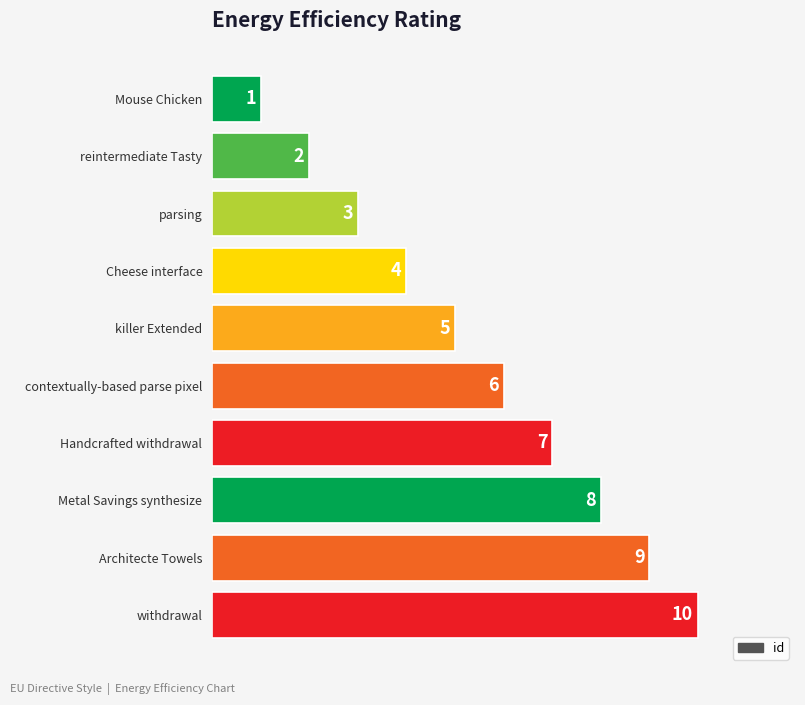

What is the change in value from reintermediate Tasty to killer Extended?

+3